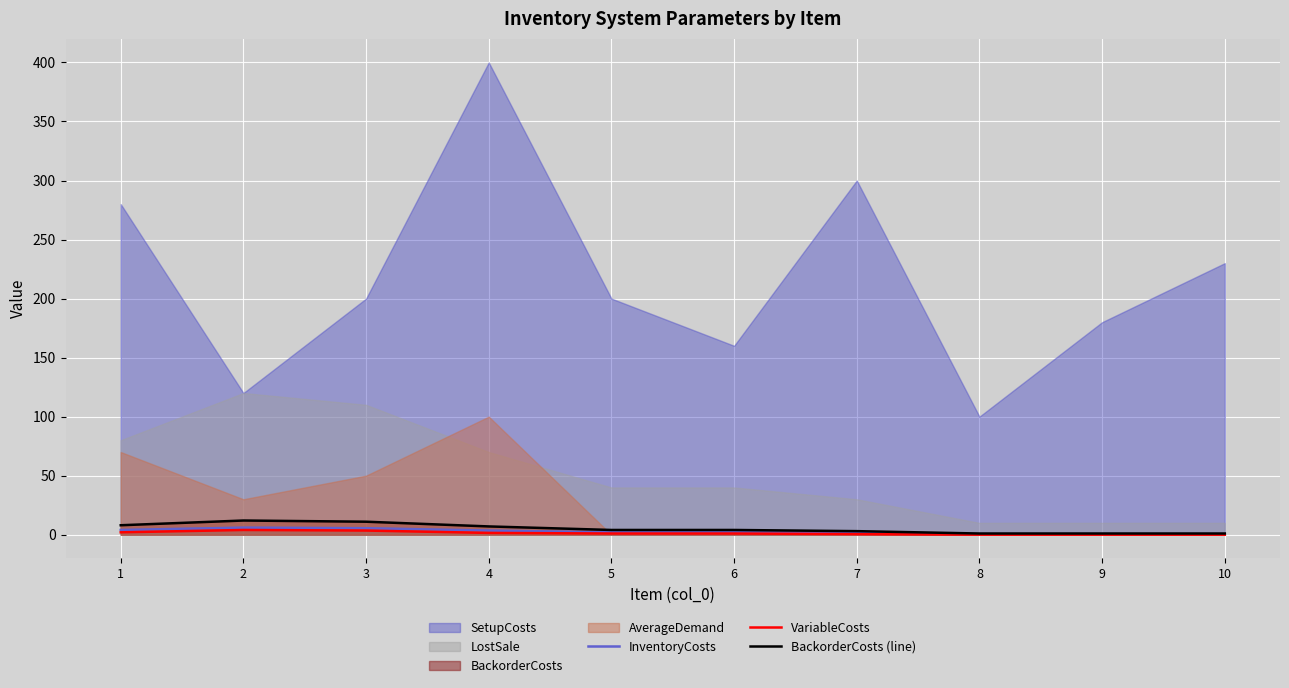

How many values in the BackorderCosts (line) series exceed 4?

4